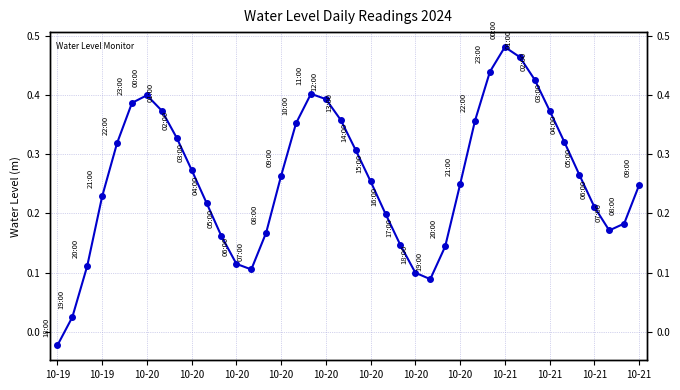

Does the chart have visible grid lines?

Yes